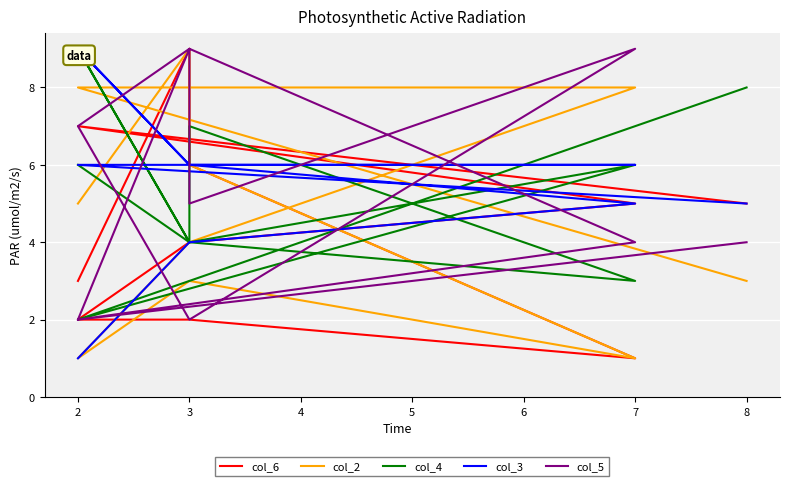

How many categories are shown in the chart?

10